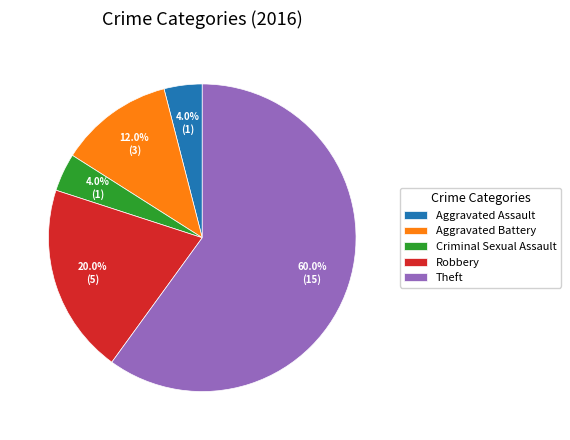

True or false: Theft accounts for 48% of the total.

False